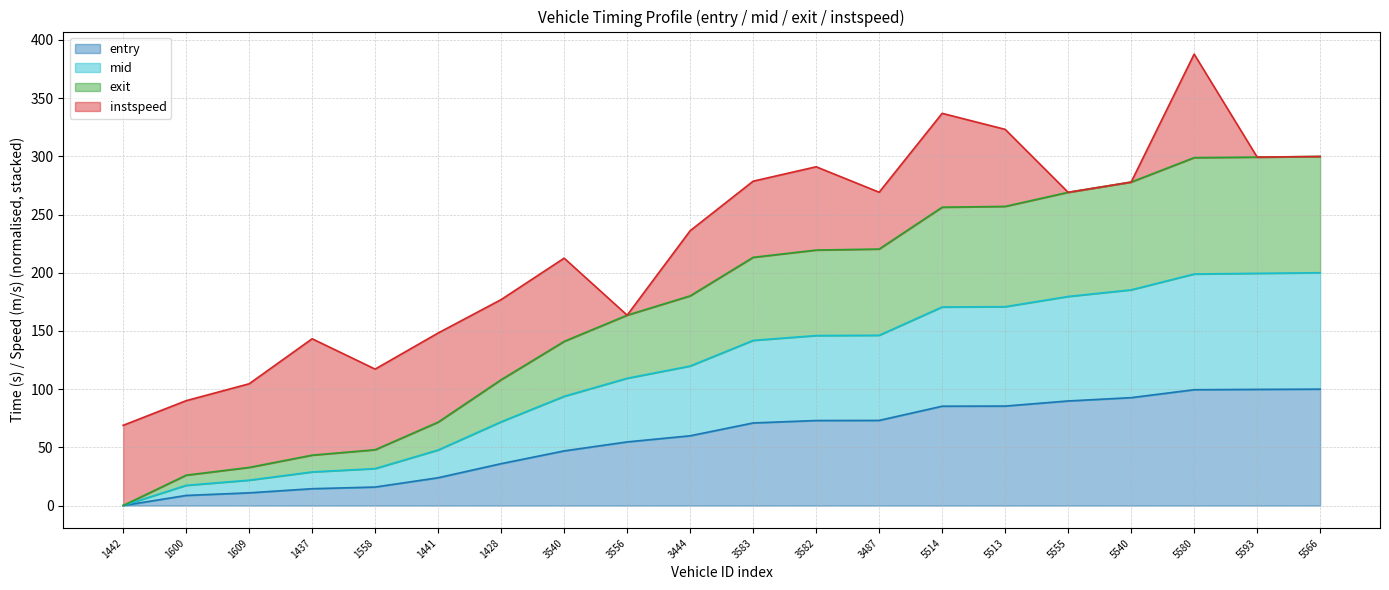

At which category is the sum across all series the highest?

5580